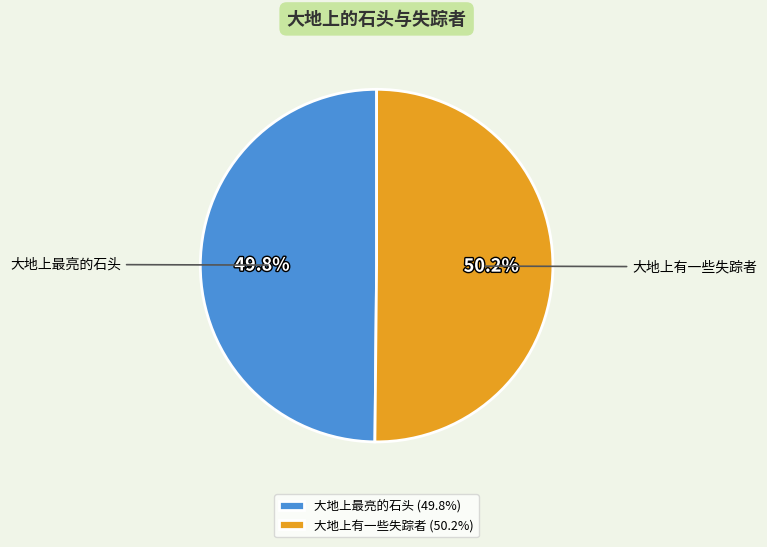

How many slices are in this pie chart?

2